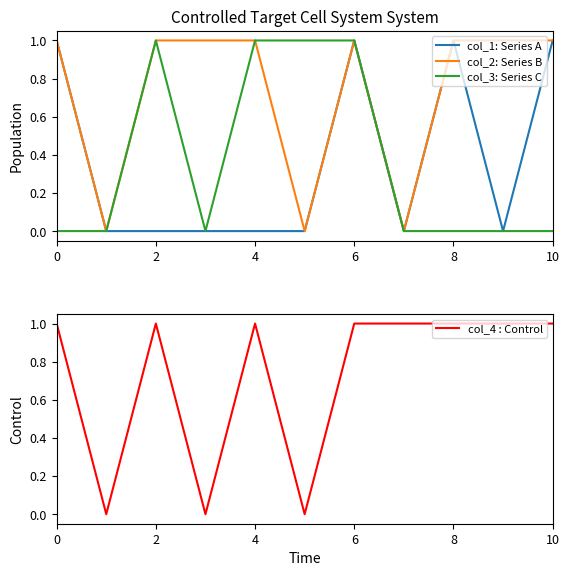

True or false: col_4 : Control has a value of 0 at 2.

False